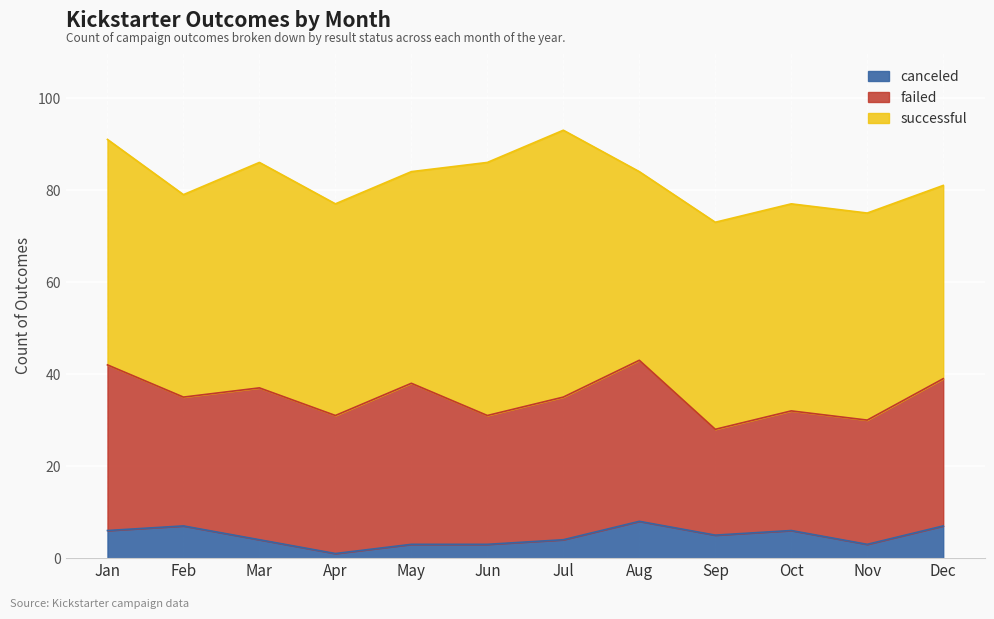

Where is the first local maximum for successful?

Mar